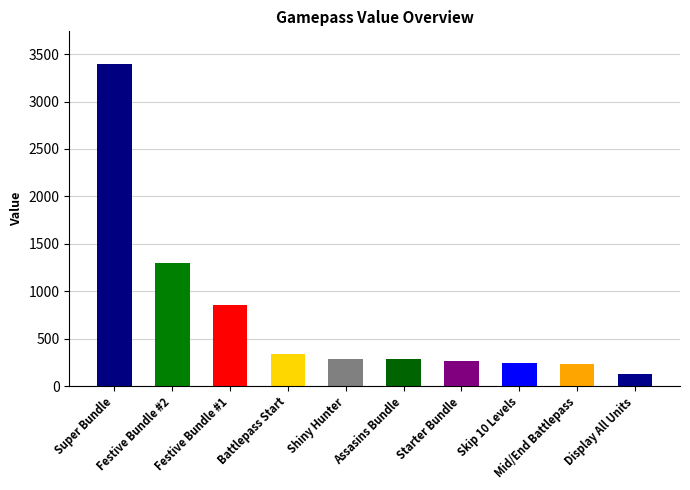

What is the smallest value displayed?

130